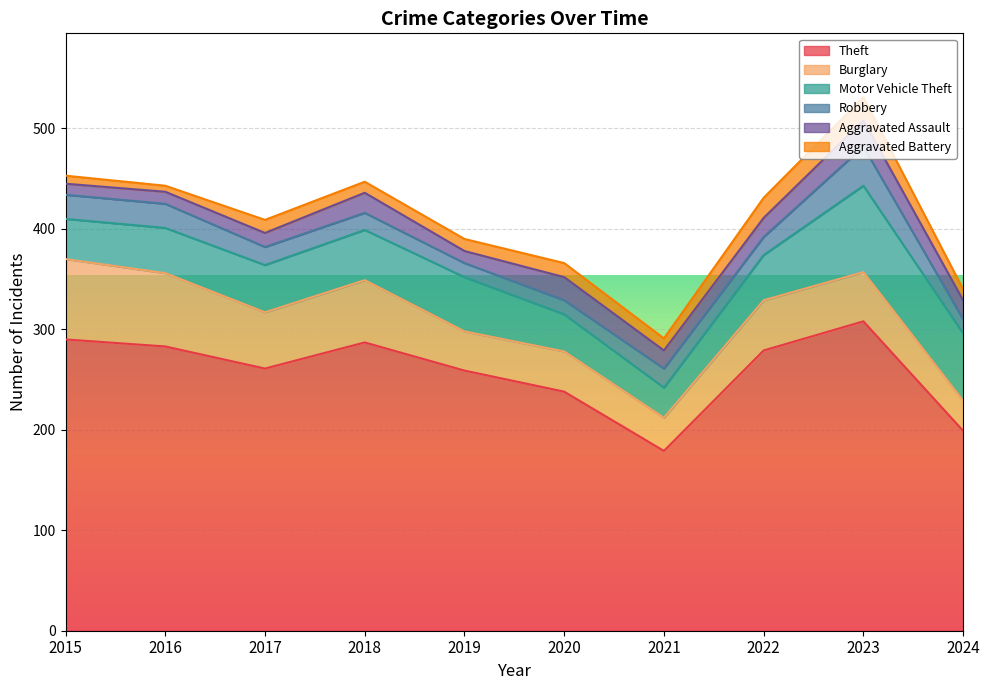

At which category does Burglary reach its first local peak?

2018